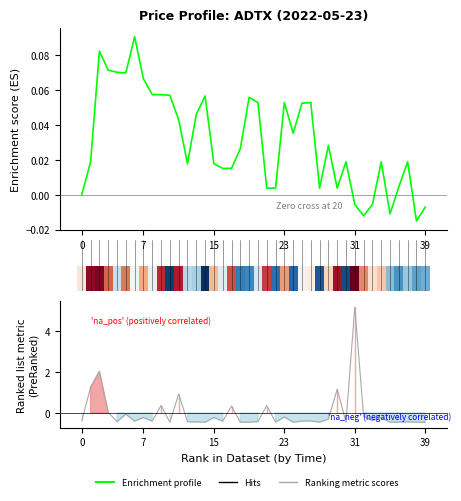

What is the label of the 9th bar from the left?

8